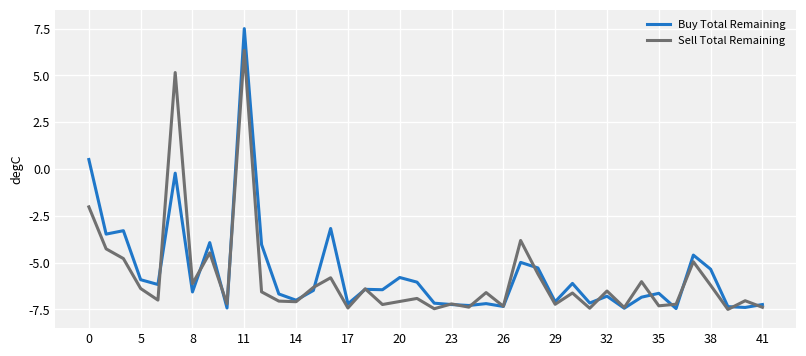

List the series in order of their peak value, highest first.

Buy Total Remaining, Sell Total Remaining